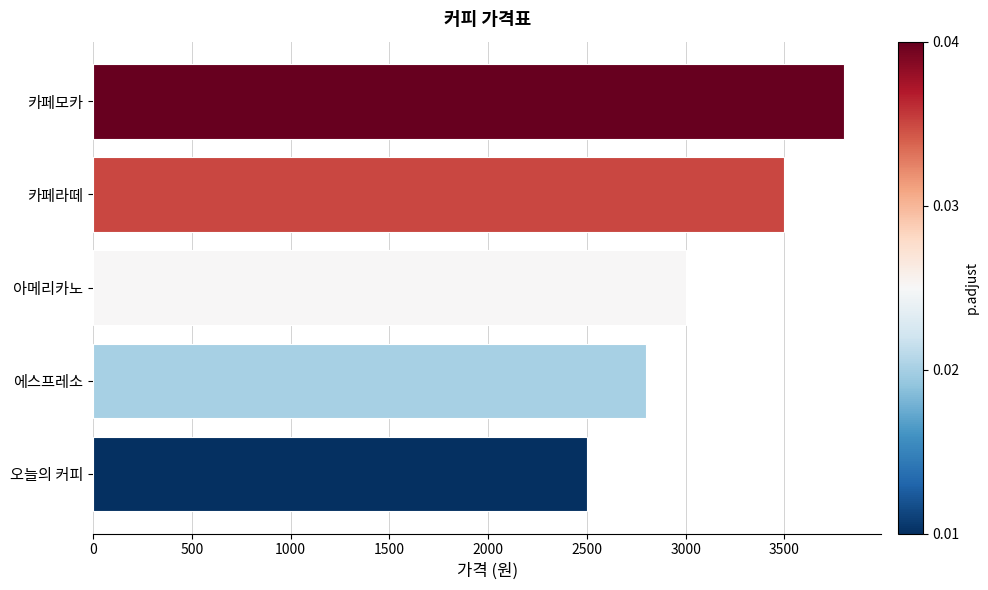

What is the average value?

3120